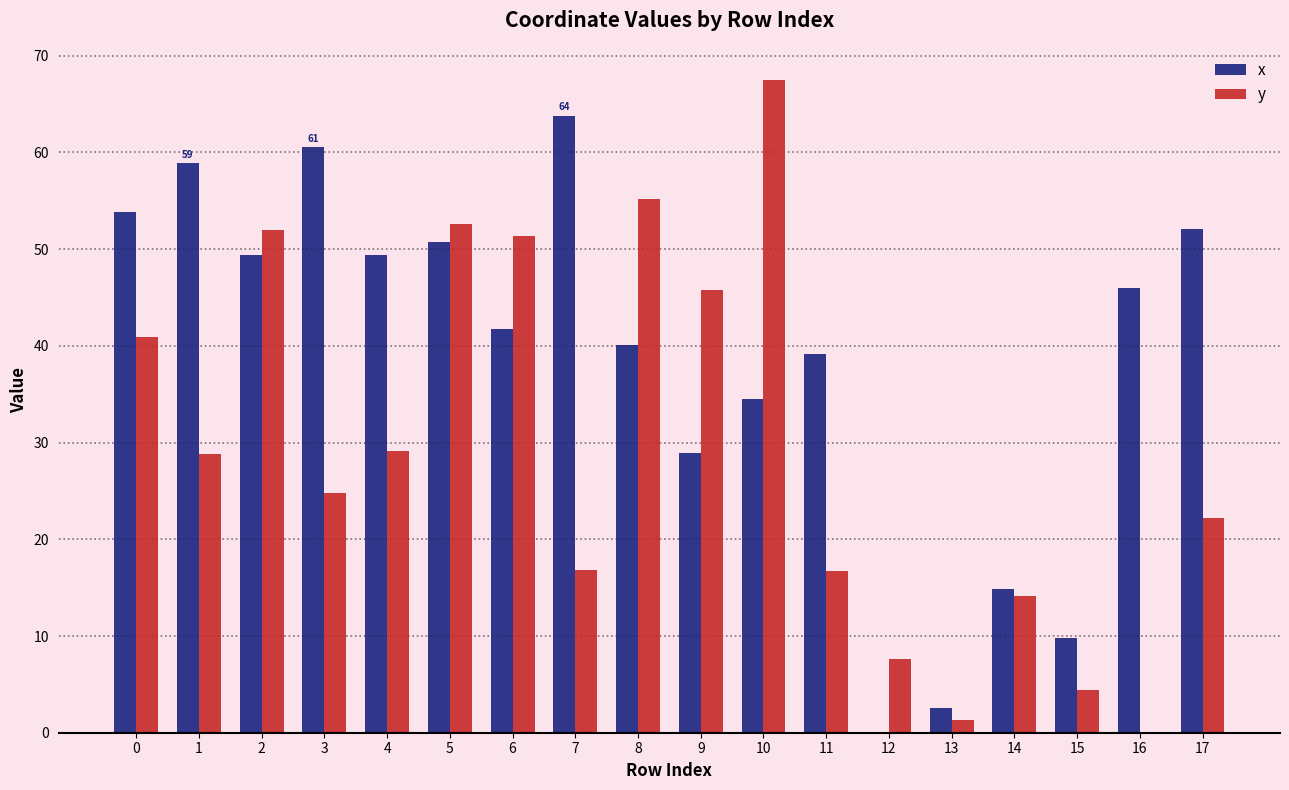

What is the maximum value for y?

67.4